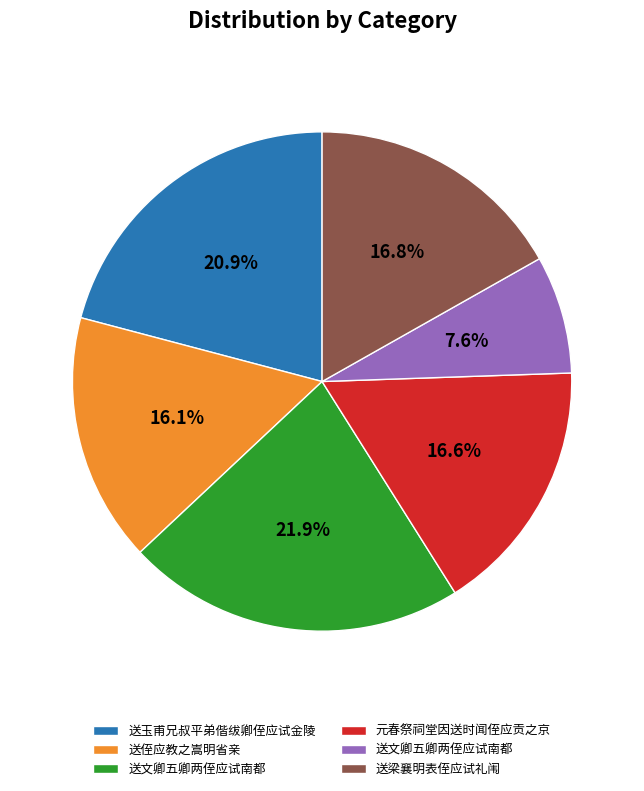

Does any single category account for the majority?

No